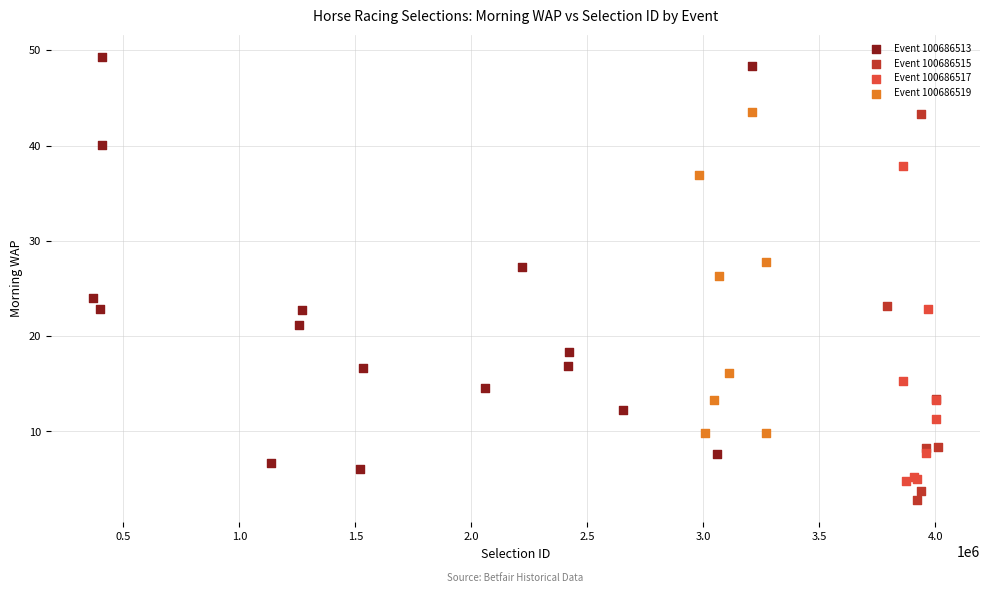

Which series contains the lowest Y value?

Event 100686515